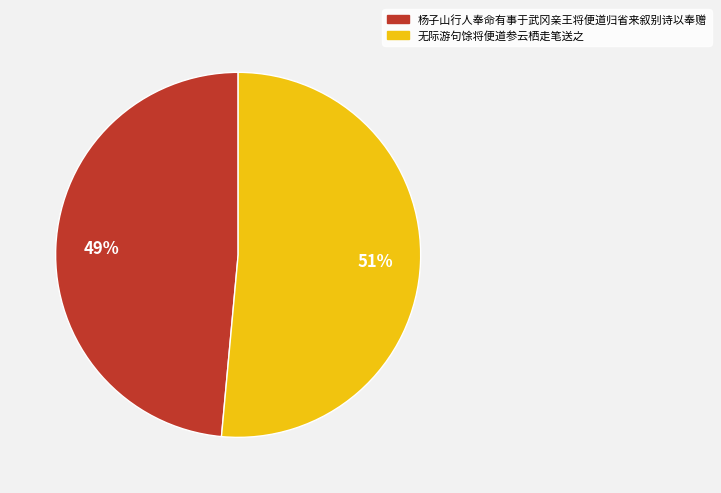

Which has a higher value, 杨子山行人奉命有事于武冈亲王将便道归省来叙别诗以奉赠 or 无际游句馀将便道参云栖走笔送之?

无际游句馀将便道参云栖走笔送之